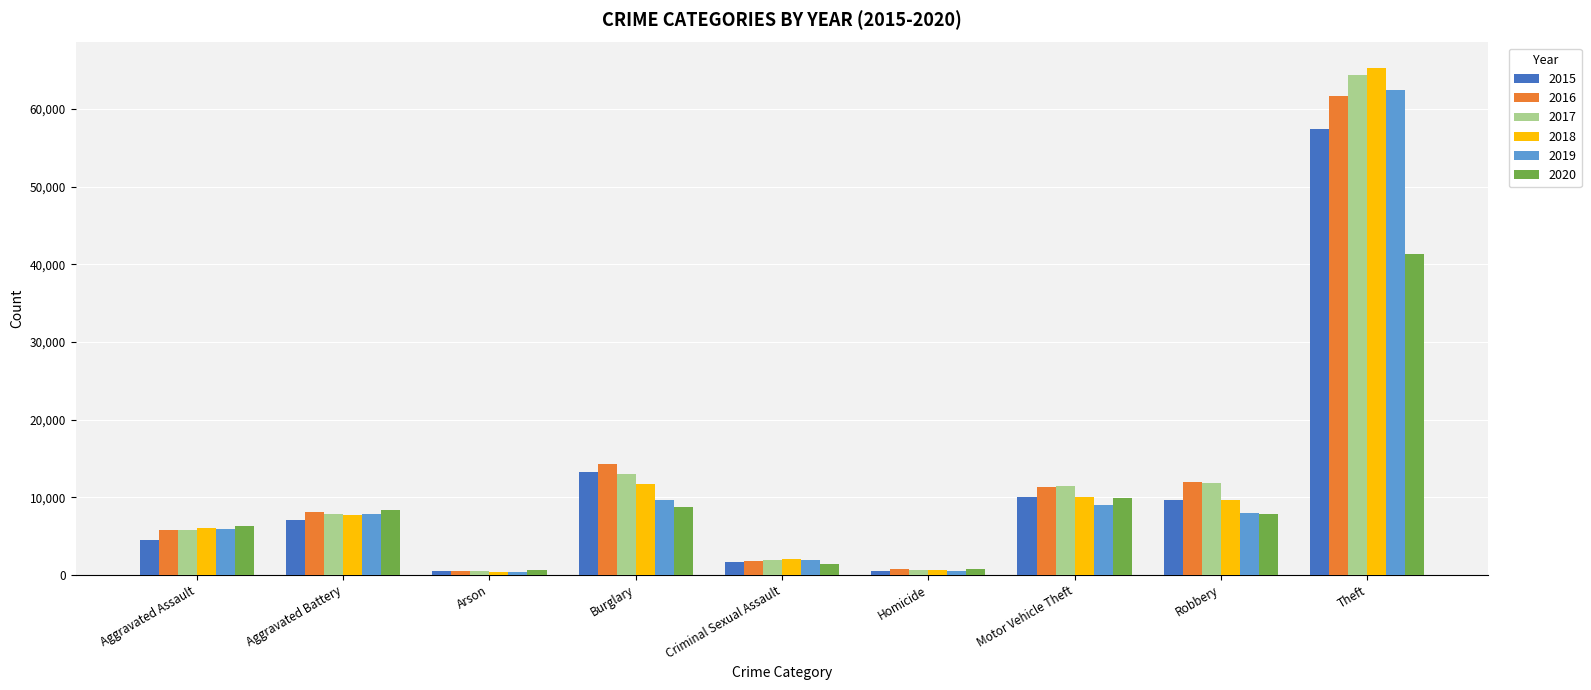

What is the difference between the 2017 values at Motor Vehicle Theft and Theft?

53001